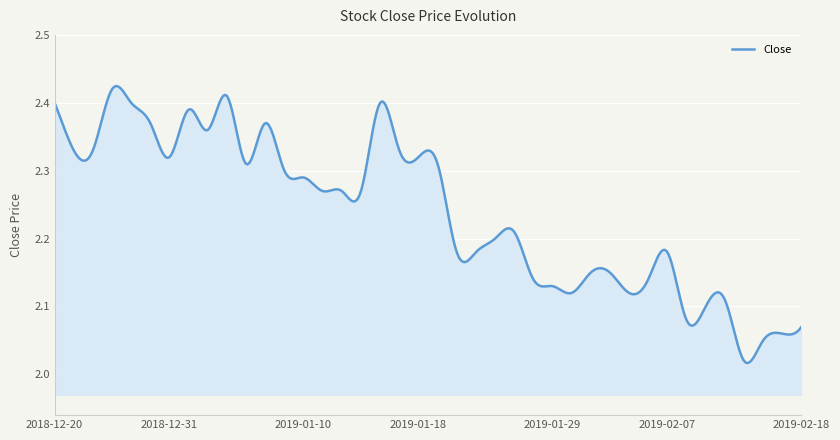

What is the difference between the maximum and minimum values?

0.4